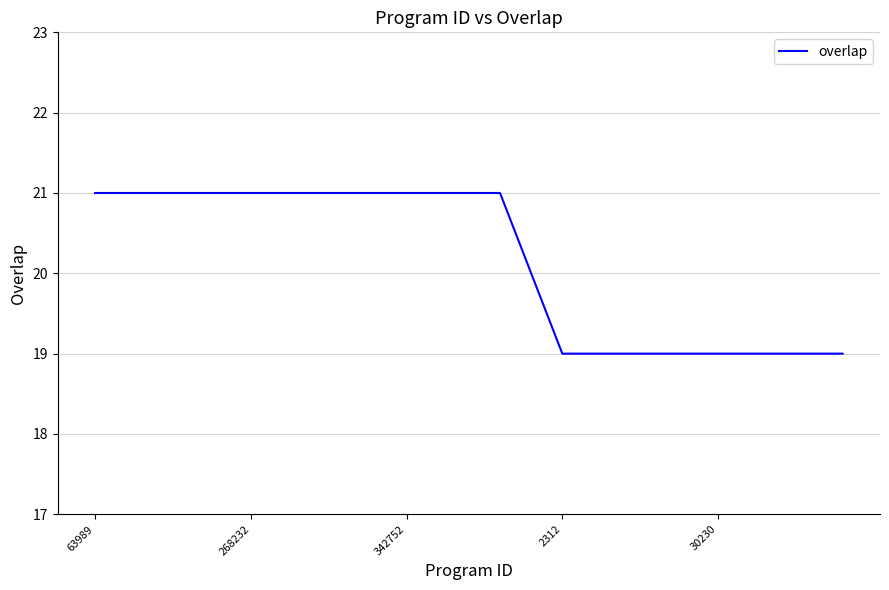

Reading right to left, what are all the values shown in this chart?

19	19	19	19	19	19	19	19	19	19	20	21	21	21	21	21	21	21	21	21	21	21	21	21	21